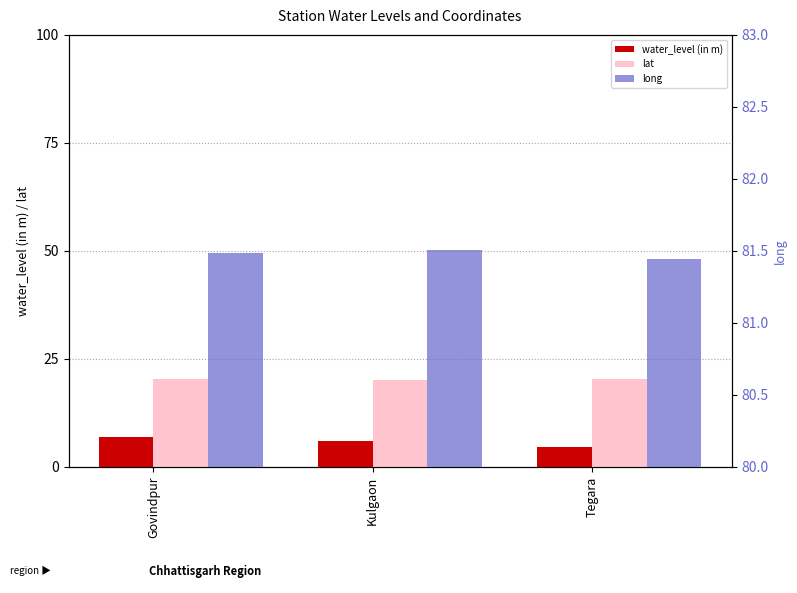

Between Kulgaon and Tegara, which series saw the biggest shift?

water_level (in m)